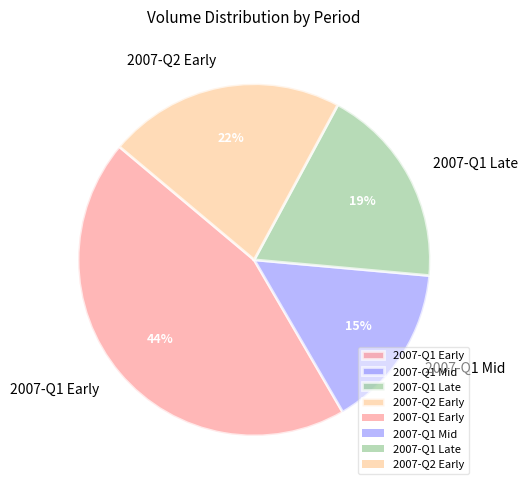

Does any single category account for the majority?

No